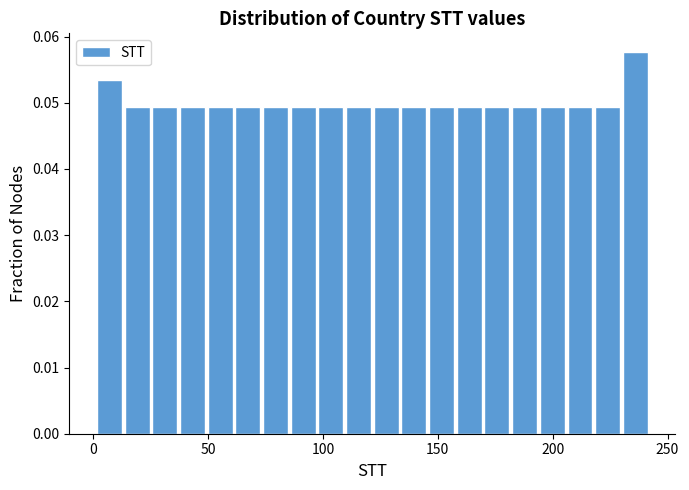

Around what value on the x-axis is the tallest bar? Give the approximate position of its centre, as read against the axis.

235